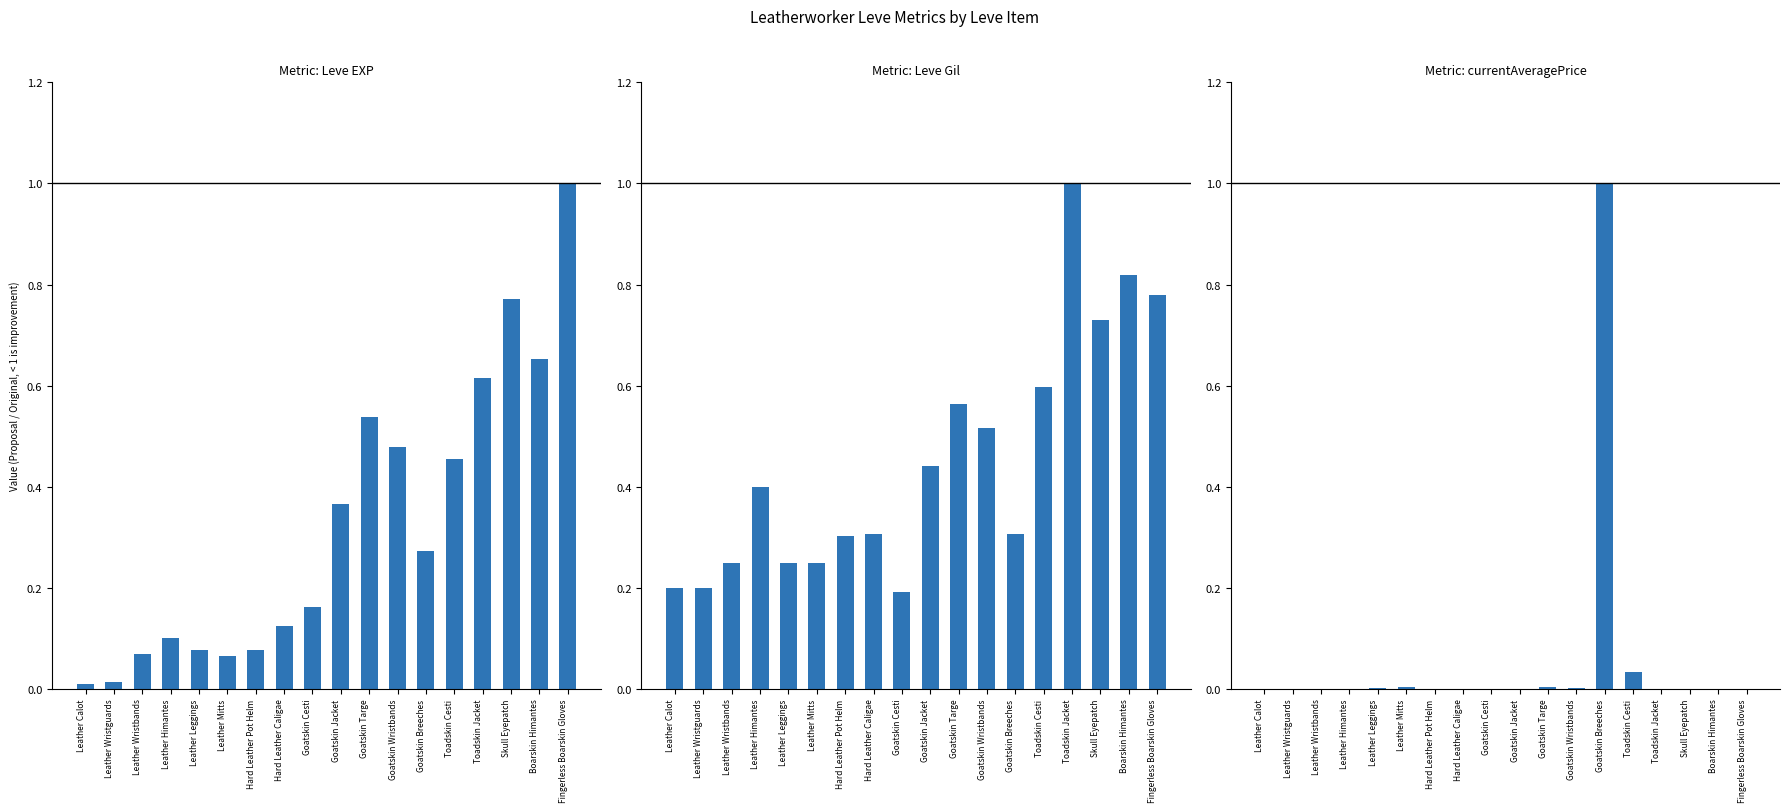

Rank the series by their maximum value, from lowest to highest.

Leve EXP, Leve Gil, currentAveragePrice